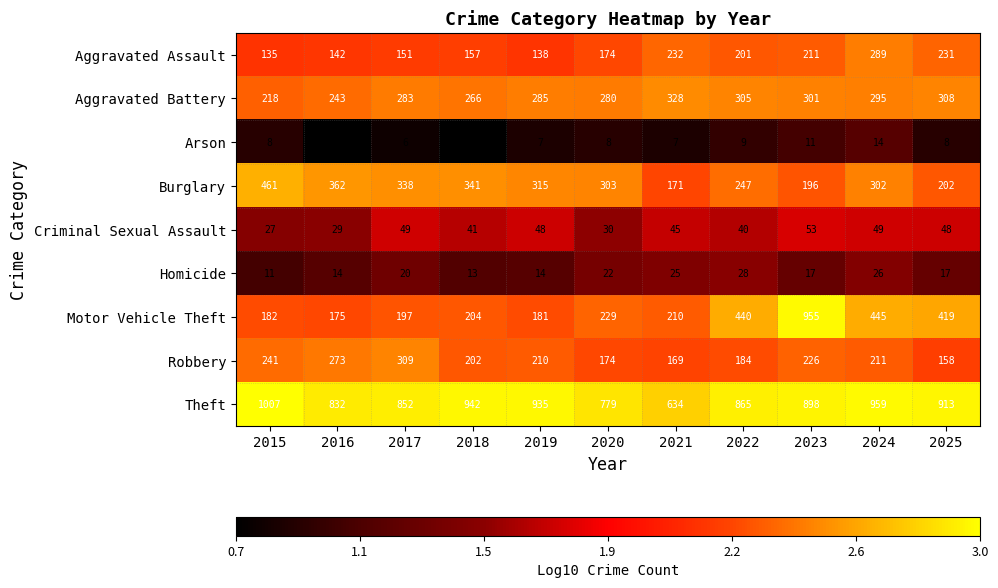

What is the sum of all Arson values?

88